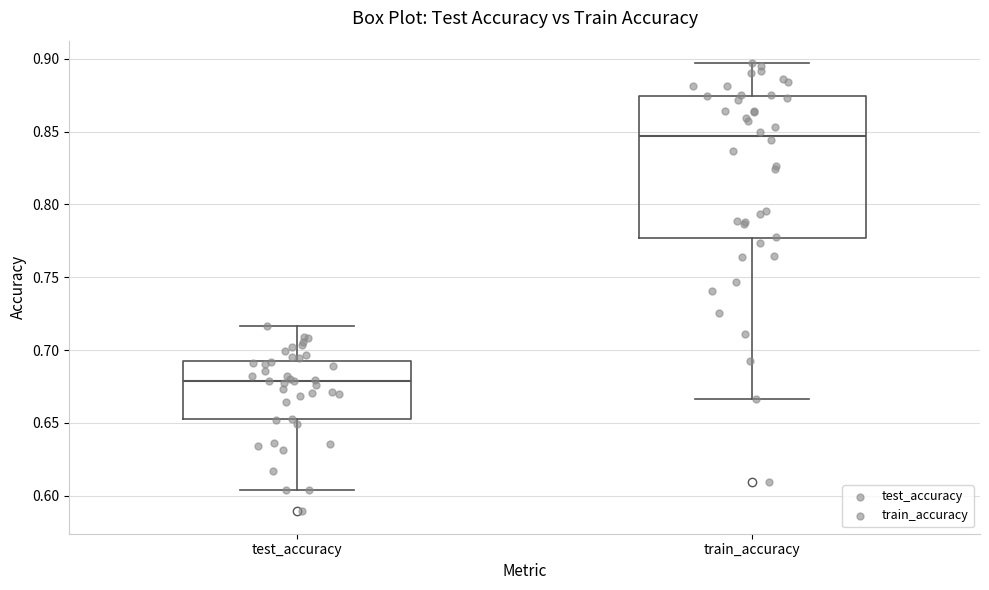

Which box has the lowest median line?

test_accuracy